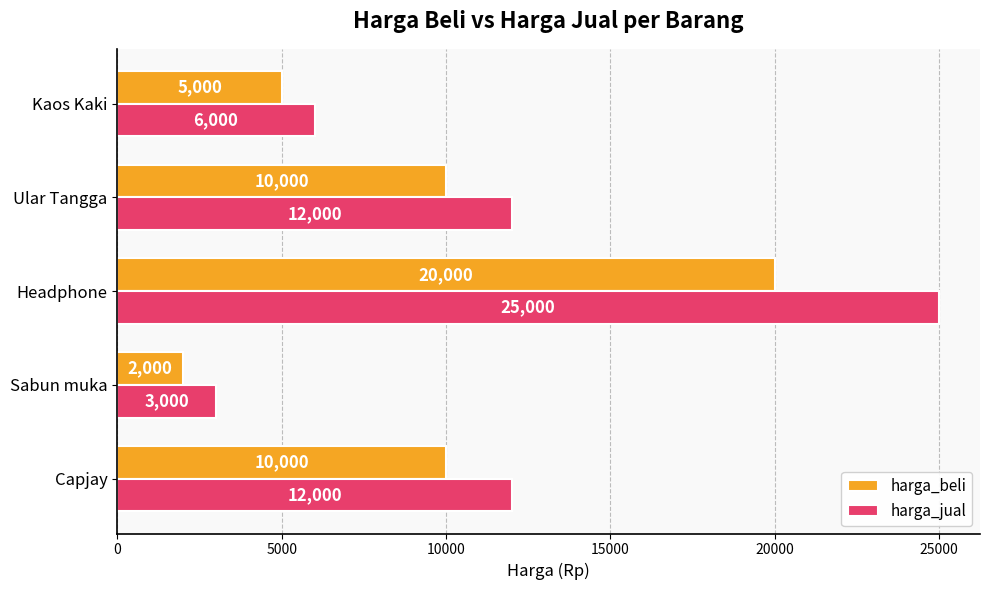

Is it true that harga_jual equals 12000 at Capjay?

True